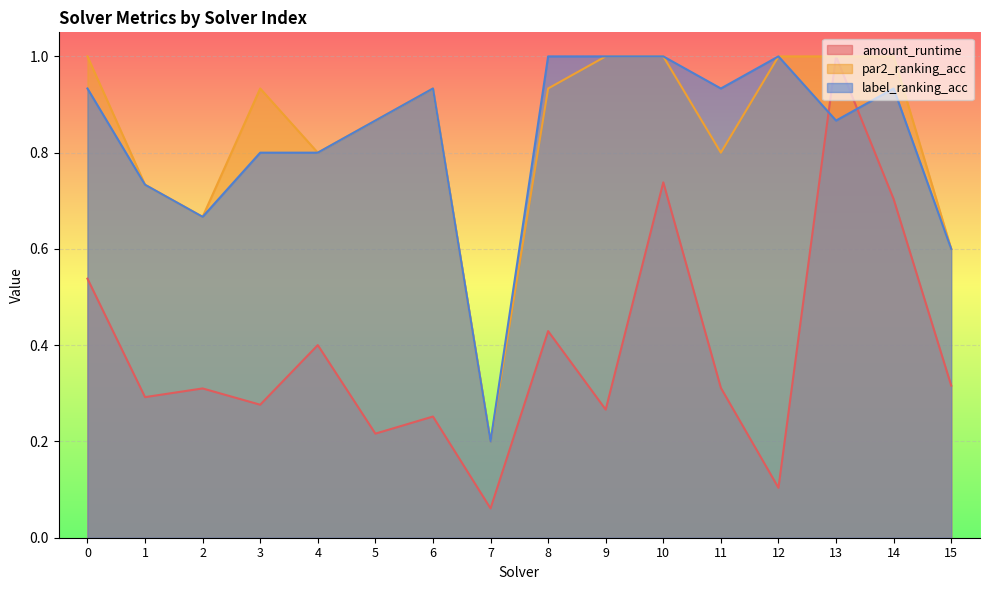

Which category has the highest value in the label_ranking_acc series?

8